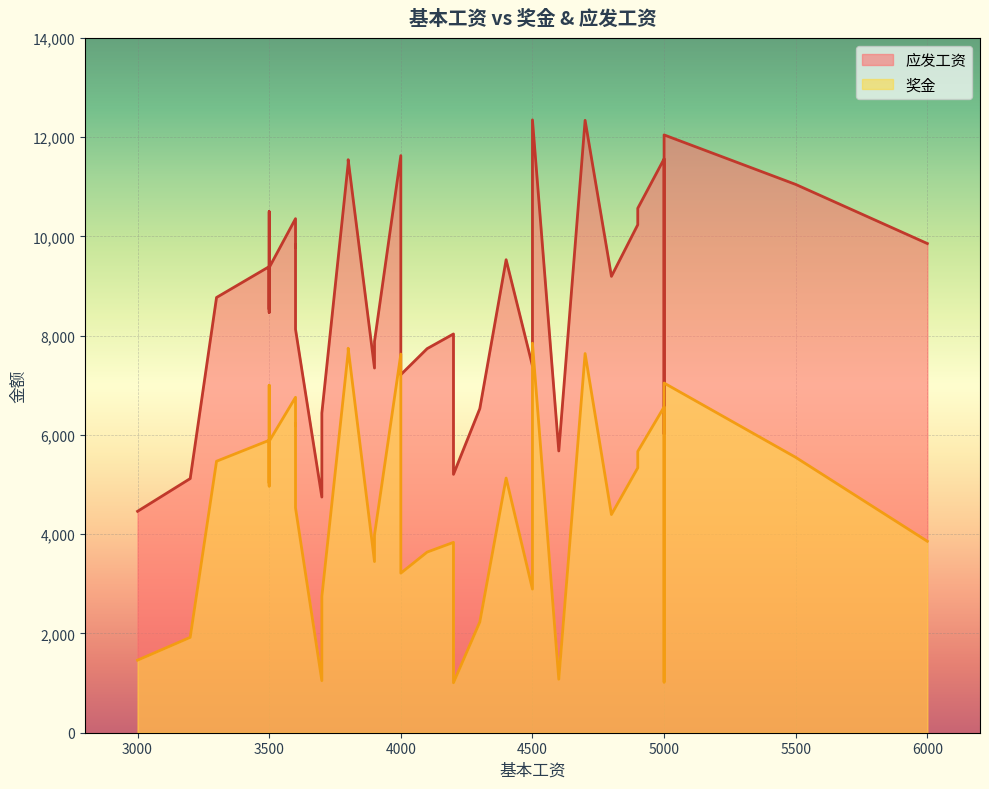

List the series in order of their overall mean, lowest first.

奖金, 应发工资